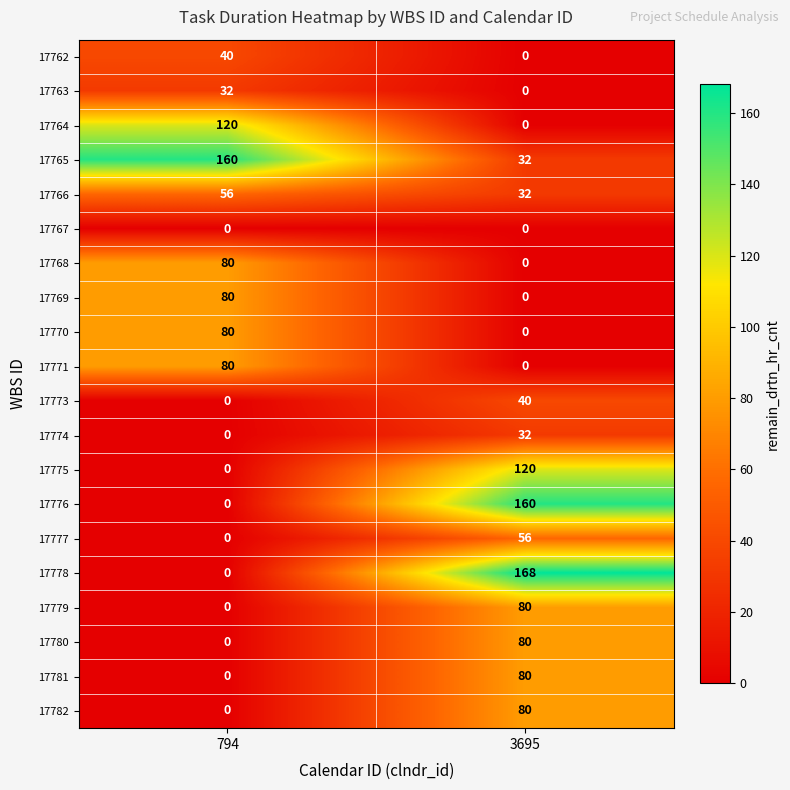

The 17769 series shows 80 at 794. True or false?

True